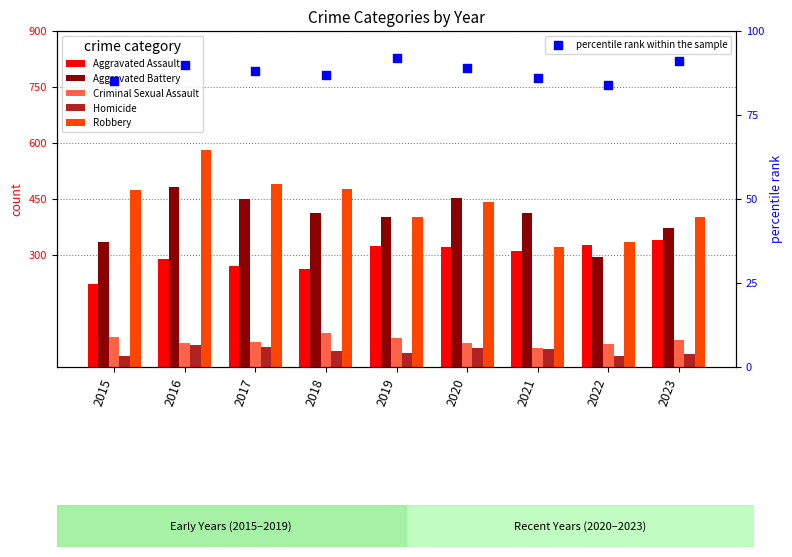

Which series reaches the maximum Y coordinate?

Robbery